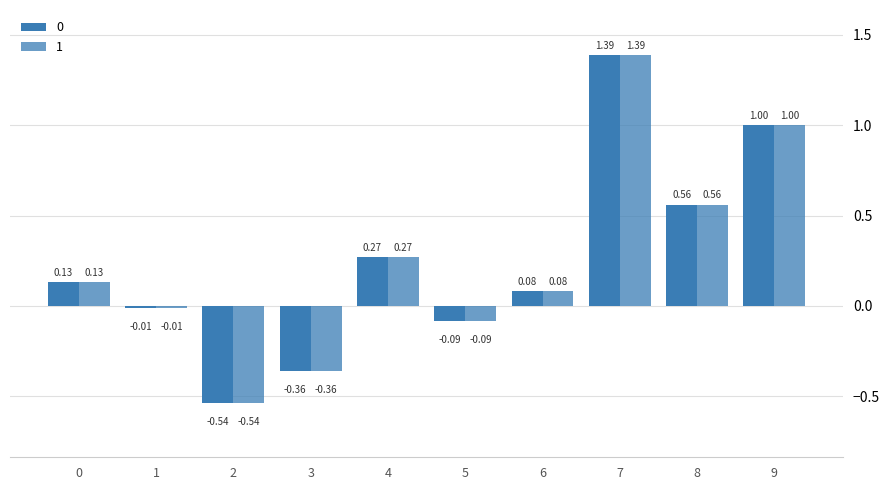

How many categories are shown in the chart?

10